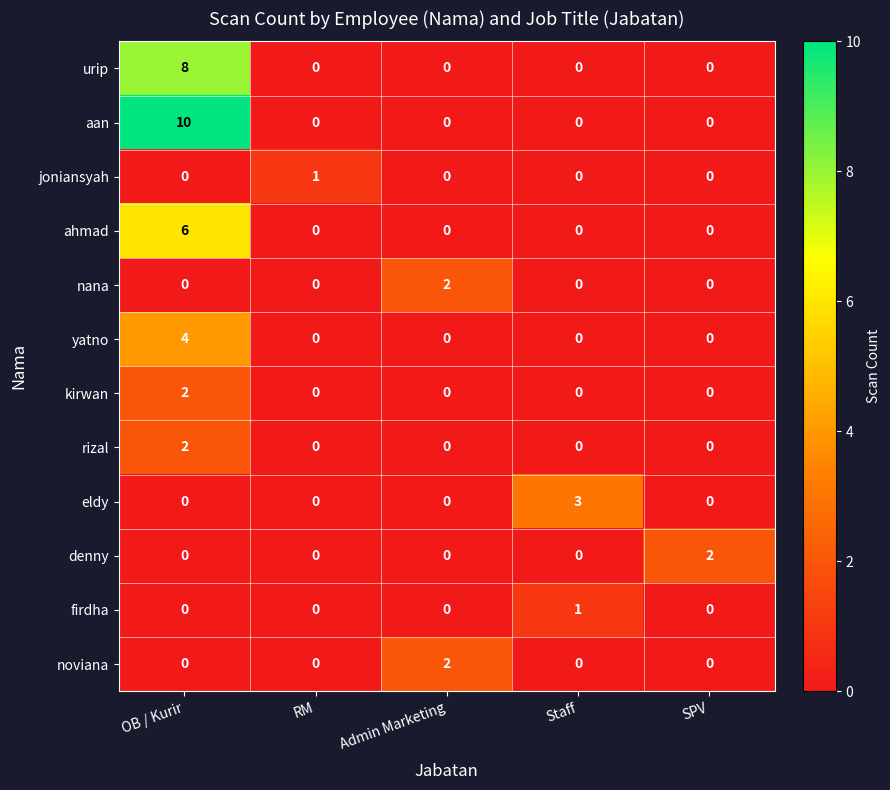

What is the greatest value displayed?

10